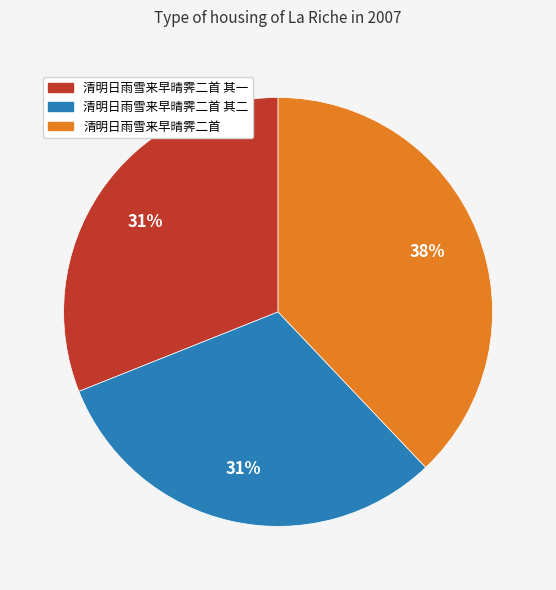

Approximately how many times larger is the value at 清明日雨雪来早晴霁二首 其一 compared to 清明日雨雪来早晴霁二首 其二?

1.0